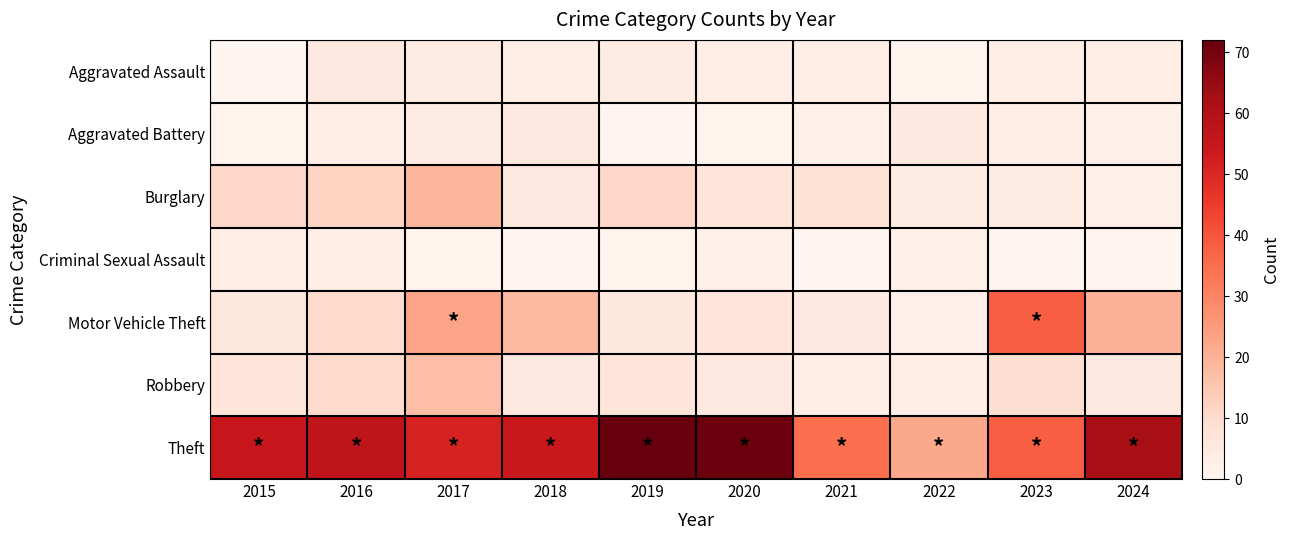

At which category is the sum across all series the highest?

2017